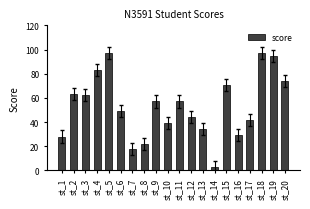

What is the change in value from st_1 to st_13?

+6